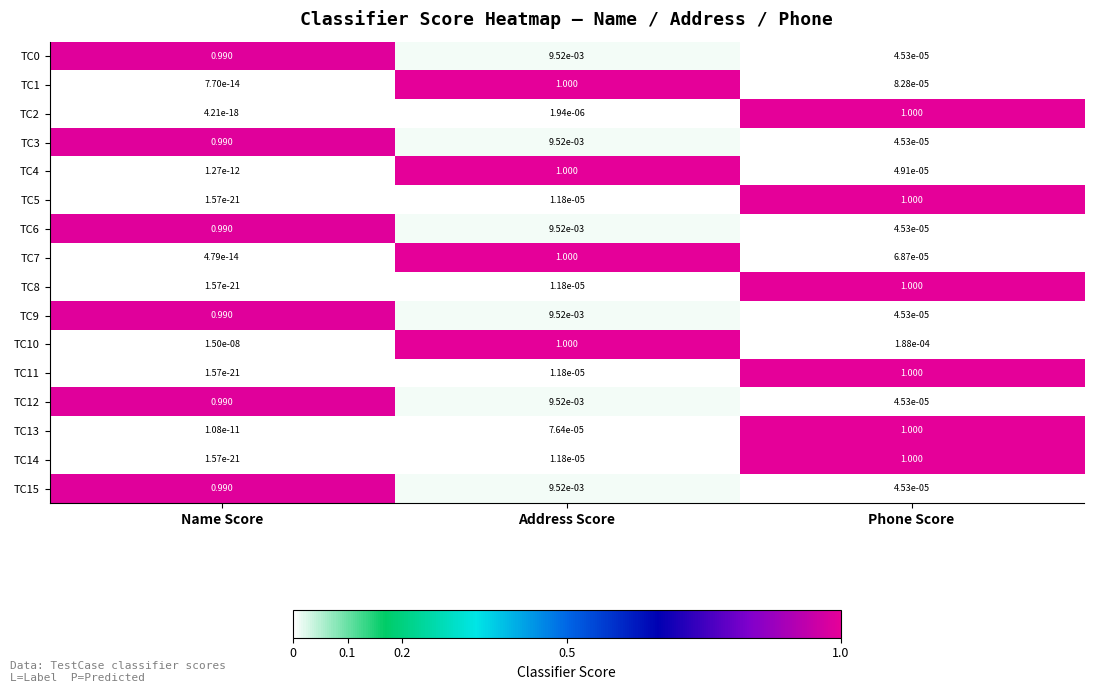

Which category has the lowest value in the TC1 series?

Name Score